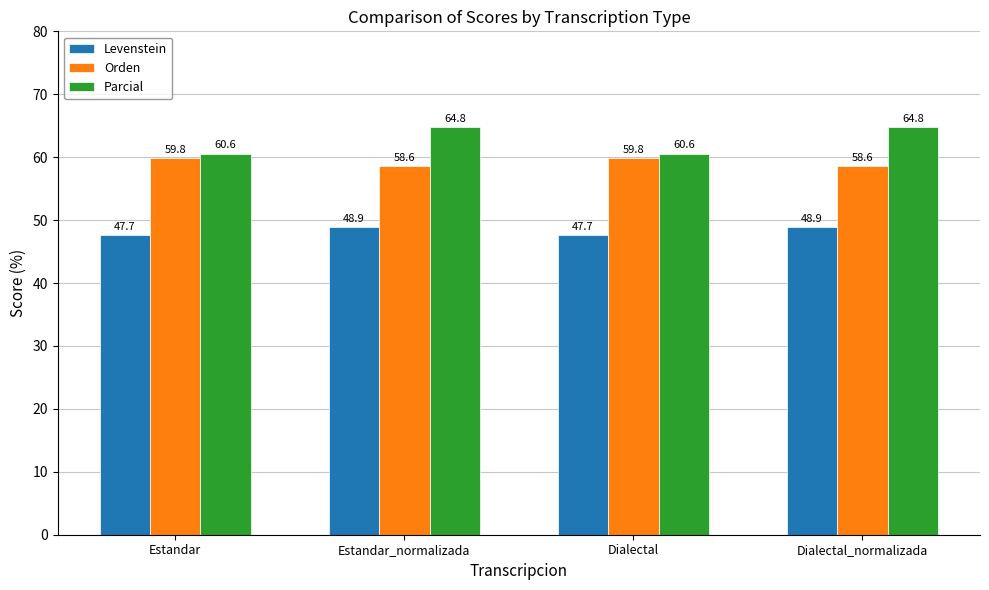

How many Parcial values are between 60 and 64?

2